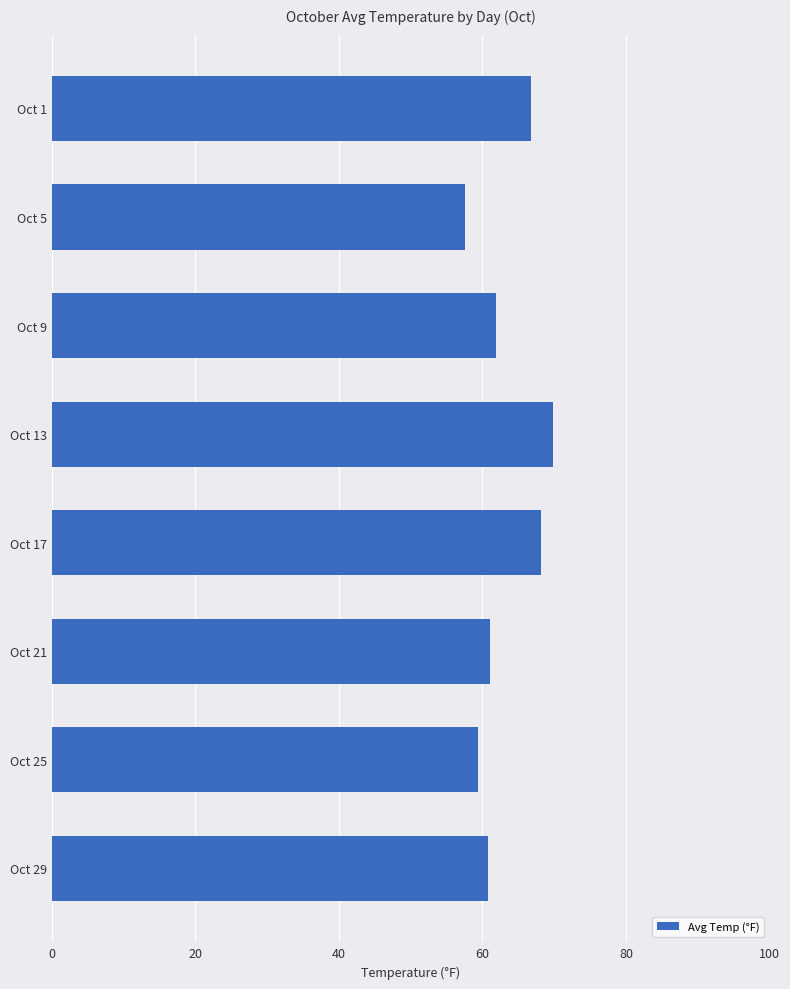

What is the value of the 1st bar from the top?

66.8